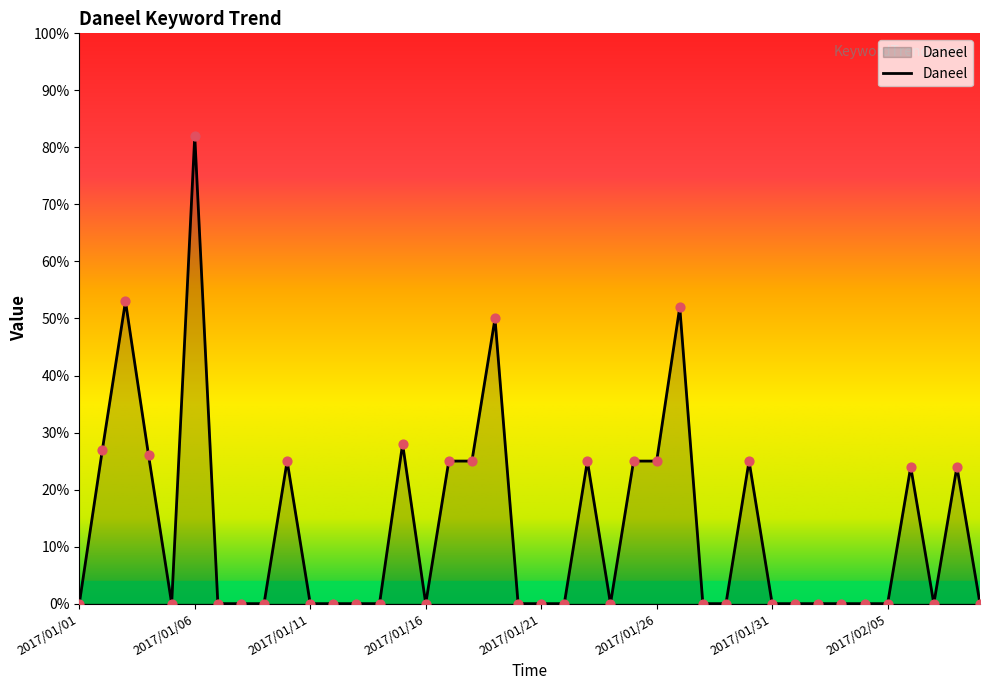

What is the greatest value displayed?

82